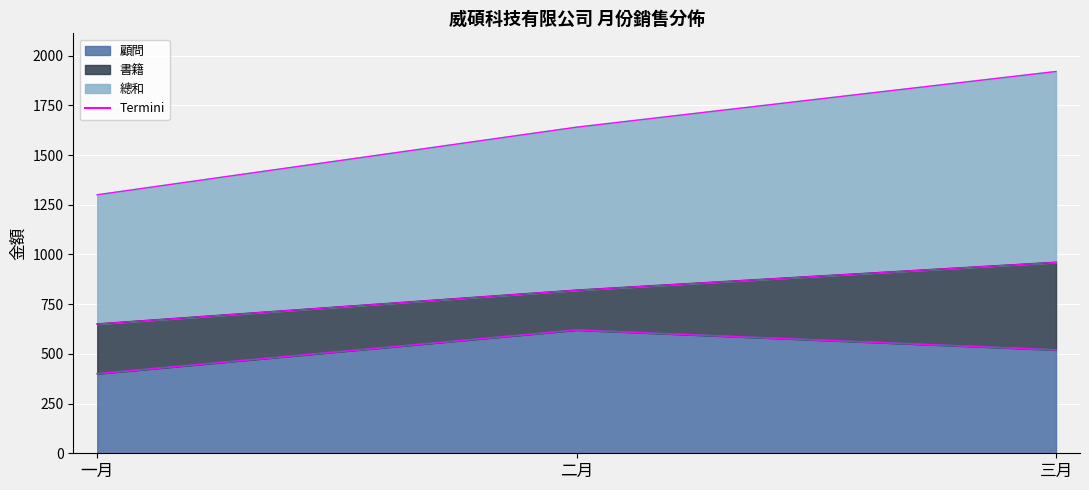

At which label is 顧問 closest to 510?

三月